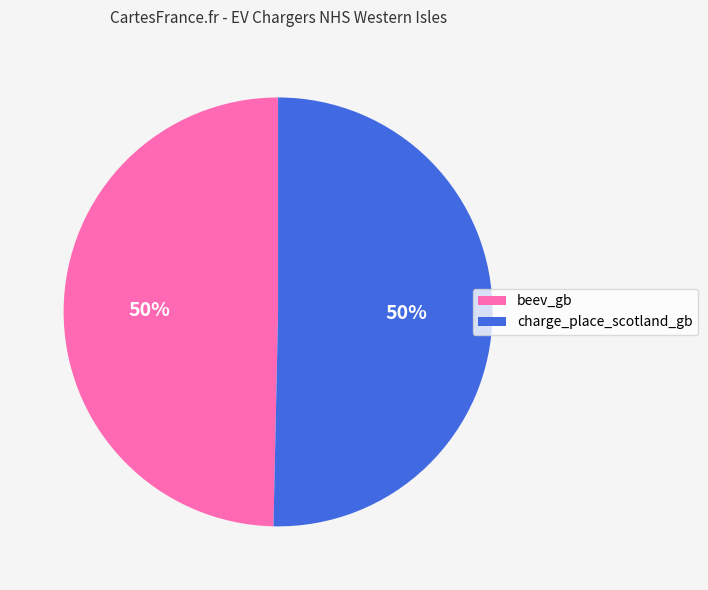

Is it true that beev_gb is 41% of the pie?

False